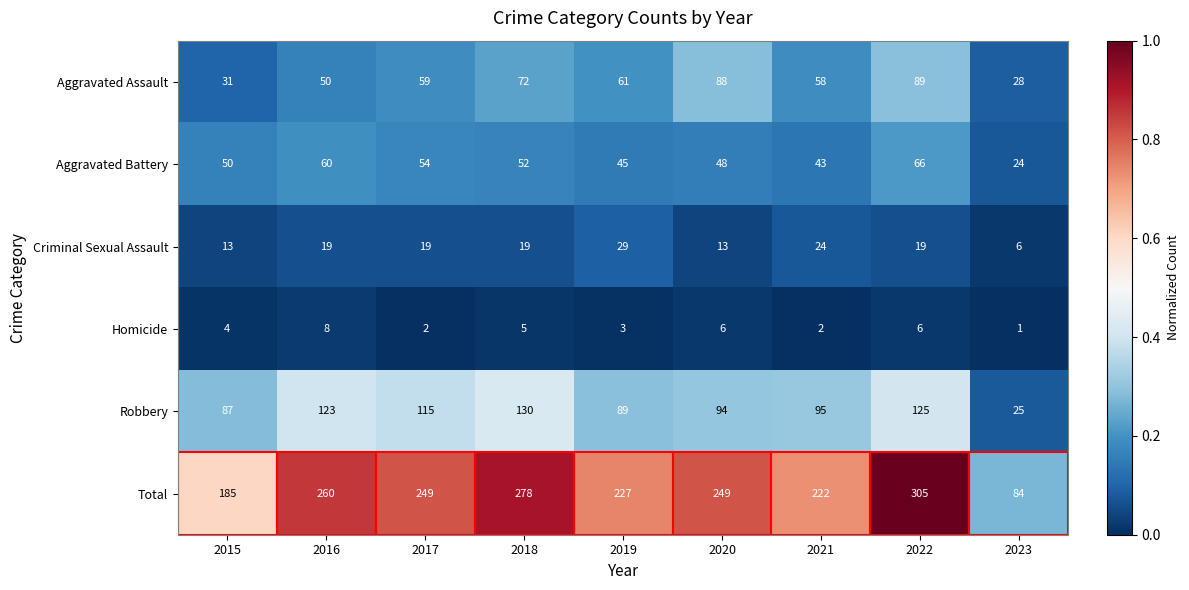

What is the spread (max minus min) of values at 2023?

83